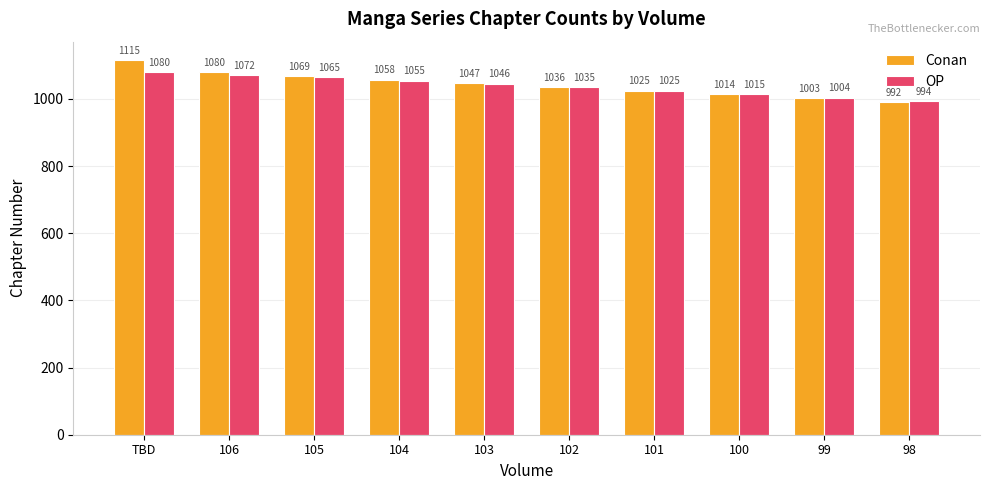

Reading left to right, transcribe all the data shown in this chart.

Conan: TBD=1115	106=1080	105=1069	104=1058	103=1047	102=1036	101=1025	100=1014	99=1003	98=992
OP: TBD=1080	106=1072	105=1065	104=1055	103=1046	102=1035	101=1025	100=1015	99=1004	98=994